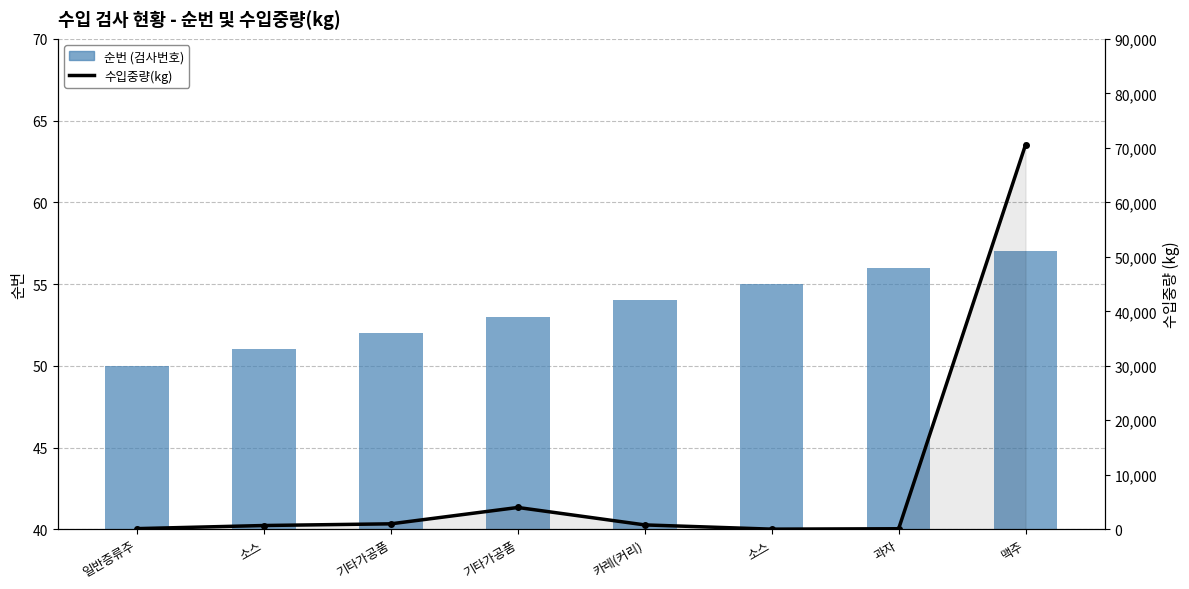

At which category does the chart reach its peak across all series?

맥주